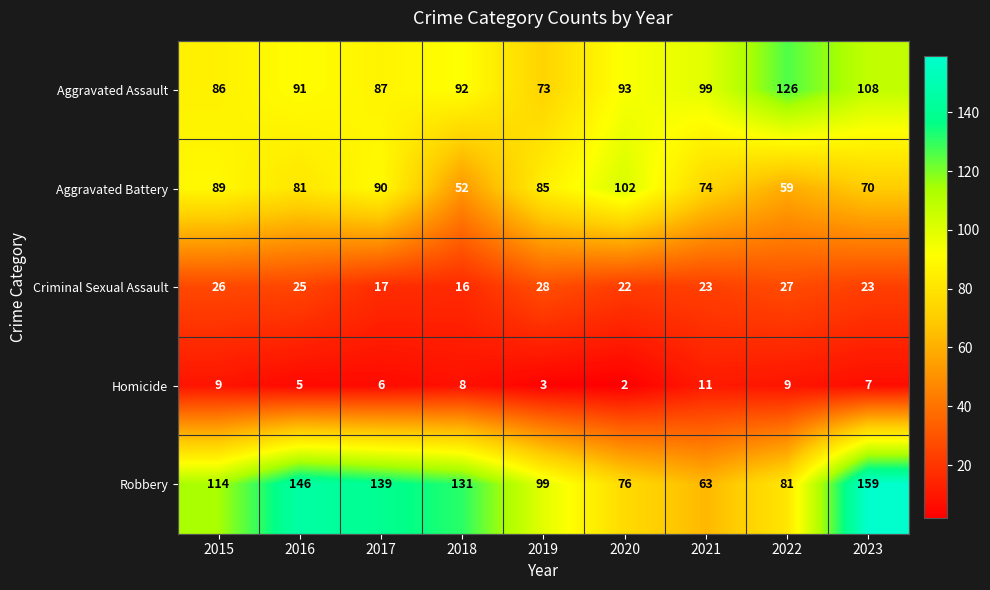

Which category has the highest value across all series?

2023